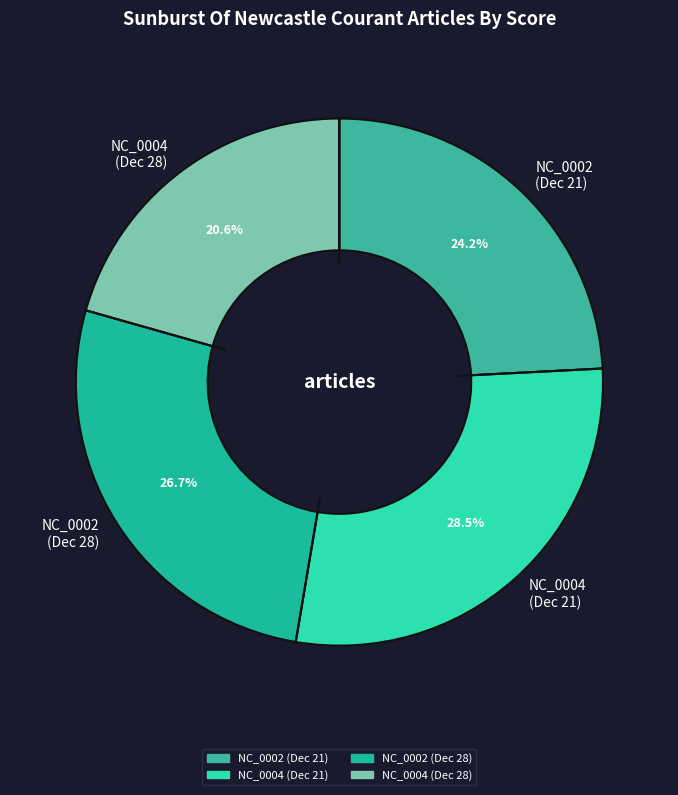

Is there a majority slice in this chart?

No